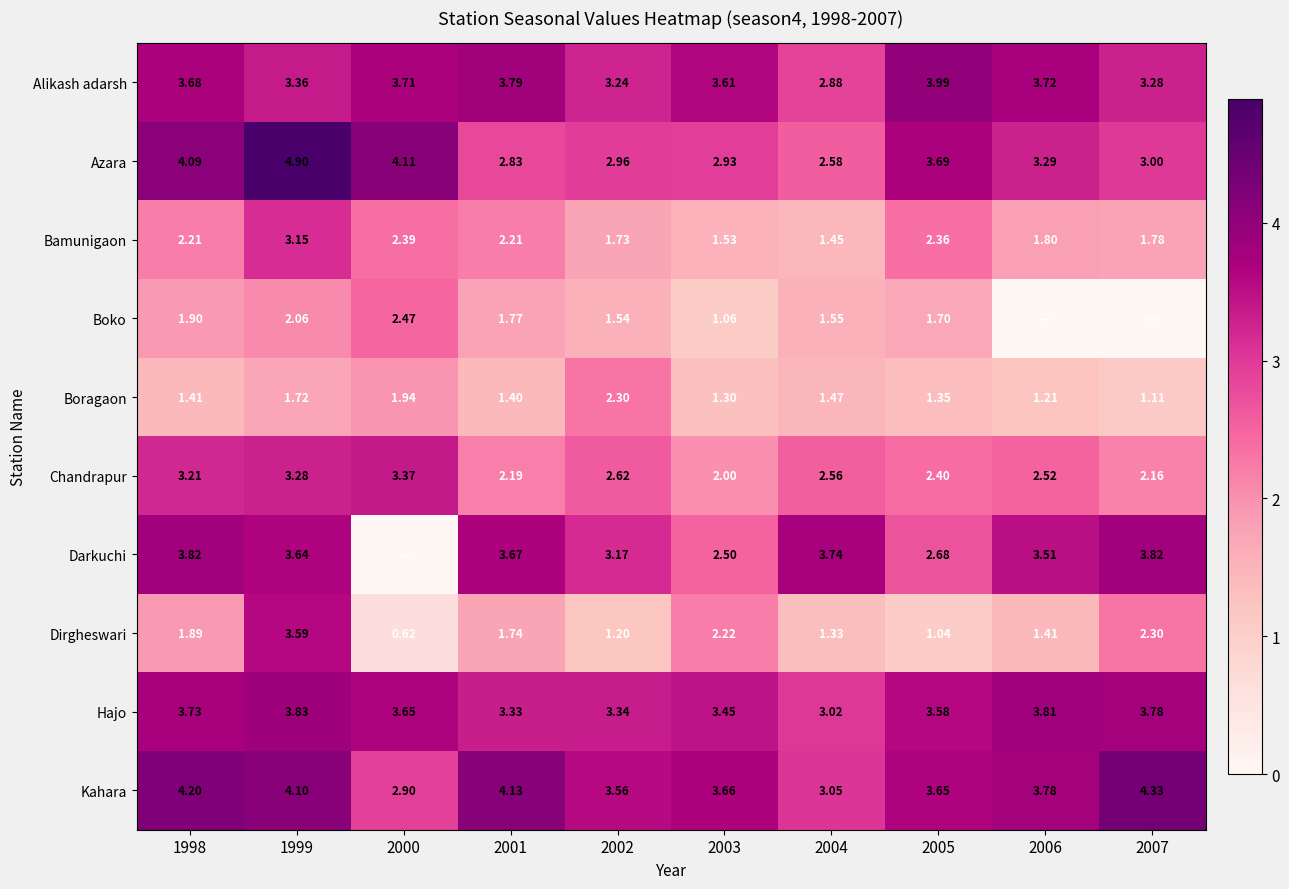

At how many categories does at least one series exceed 3?

10